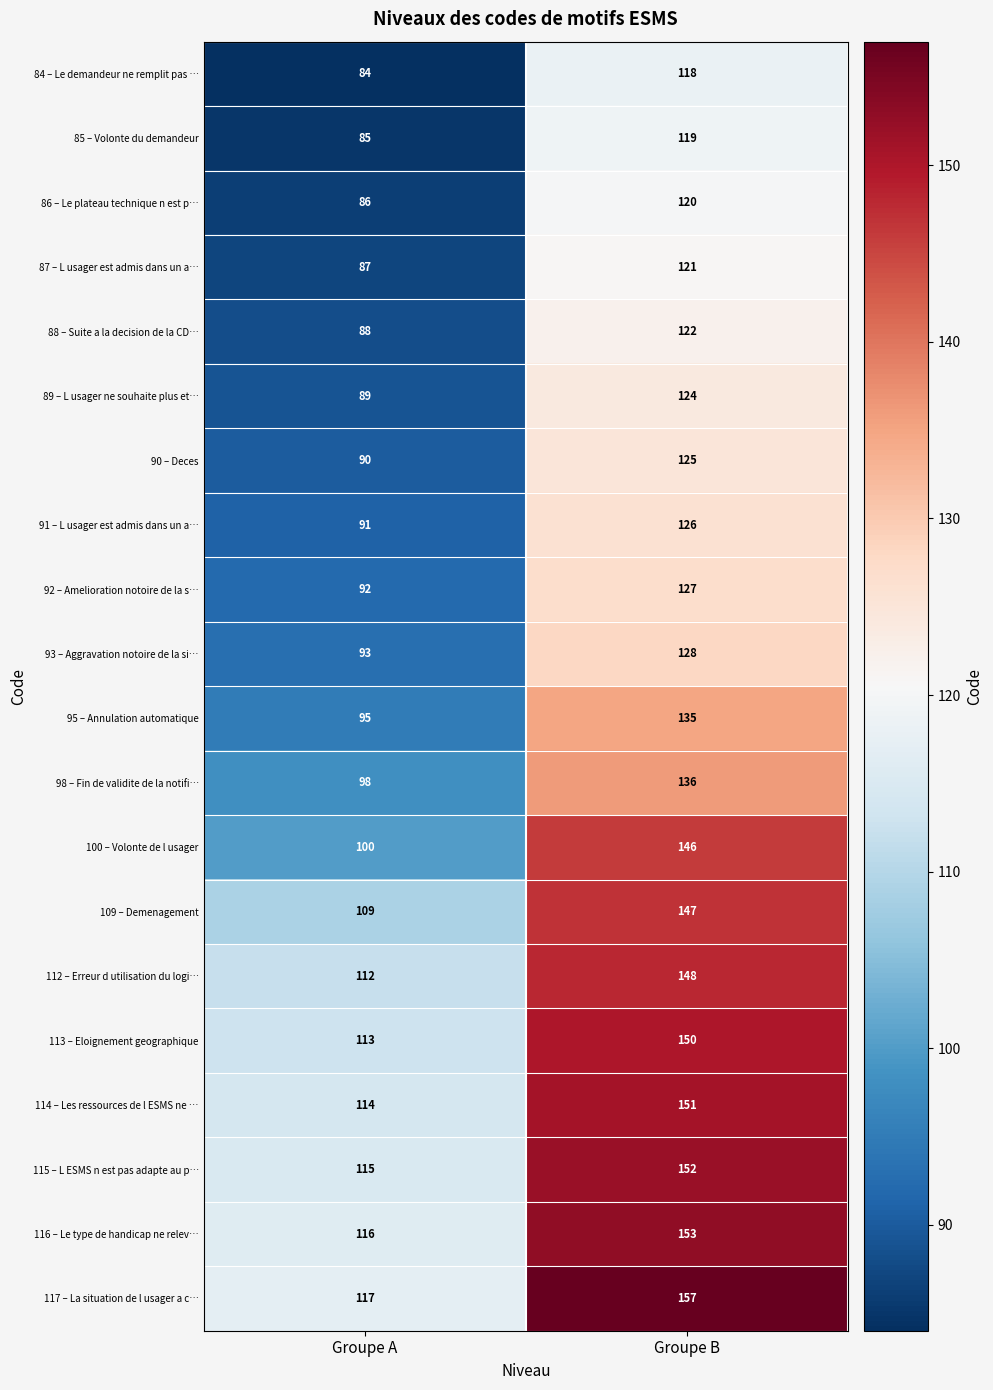

What is the total value across all series at Groupe B?

2705